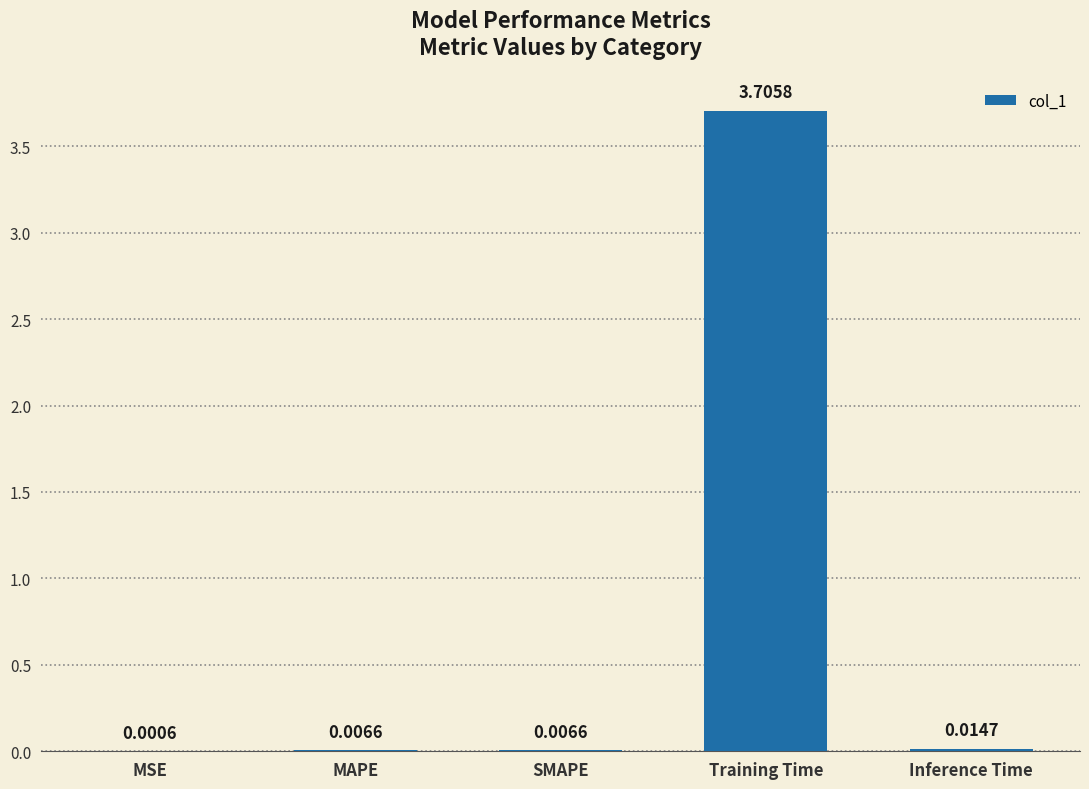

Are the bars horizontal?

No